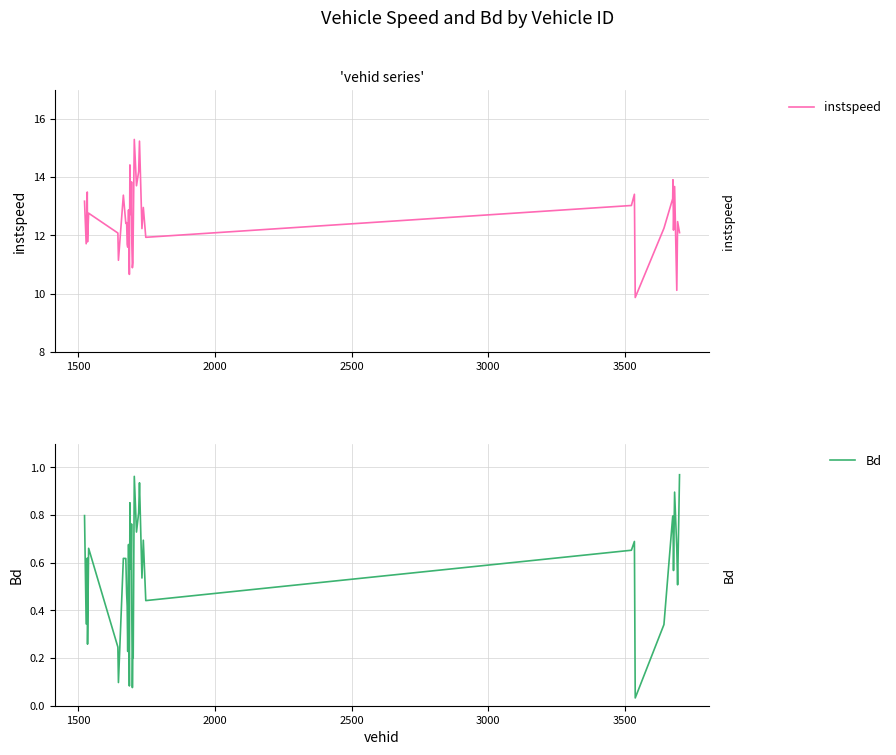

True or false: instspeed has more than 2 points higher than both neighbors.

True